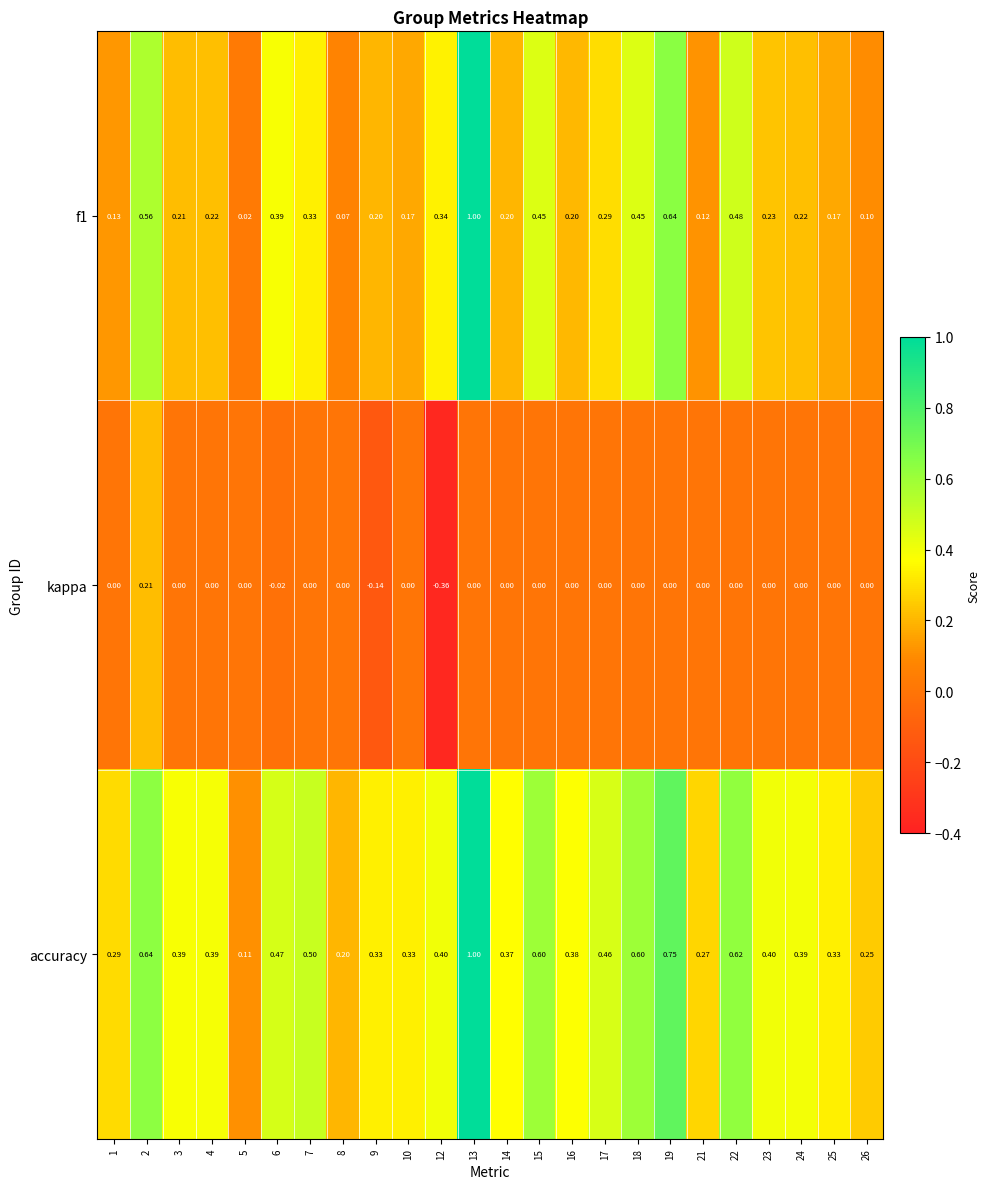

Is the value of accuracy at 2 greater than the value of f1 at 23?

Yes